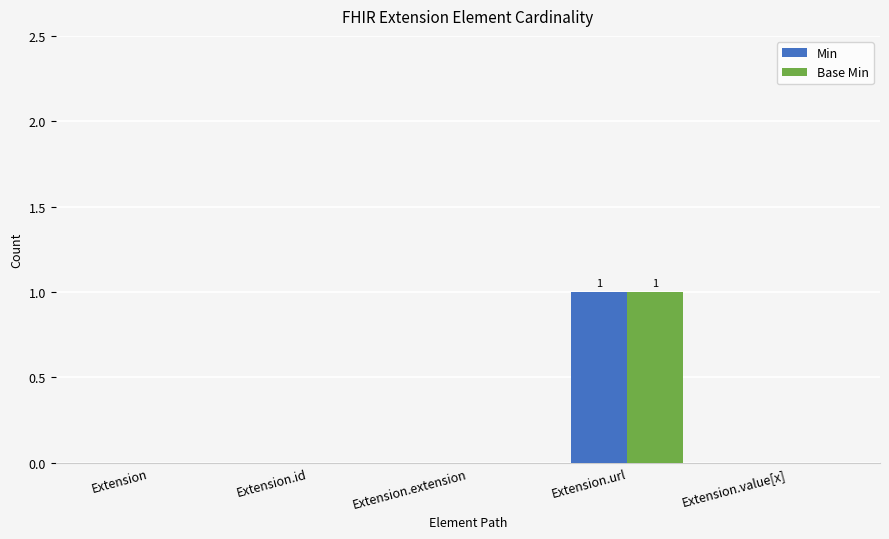

Reading right to left, extract all data points from this chart.

Min: Extension.value[x]=0	Extension.url=1	Extension.extension=0	Extension.id=0	Extension=0
Base Min: Extension.value[x]=0	Extension.url=1	Extension.extension=0	Extension.id=0	Extension=0